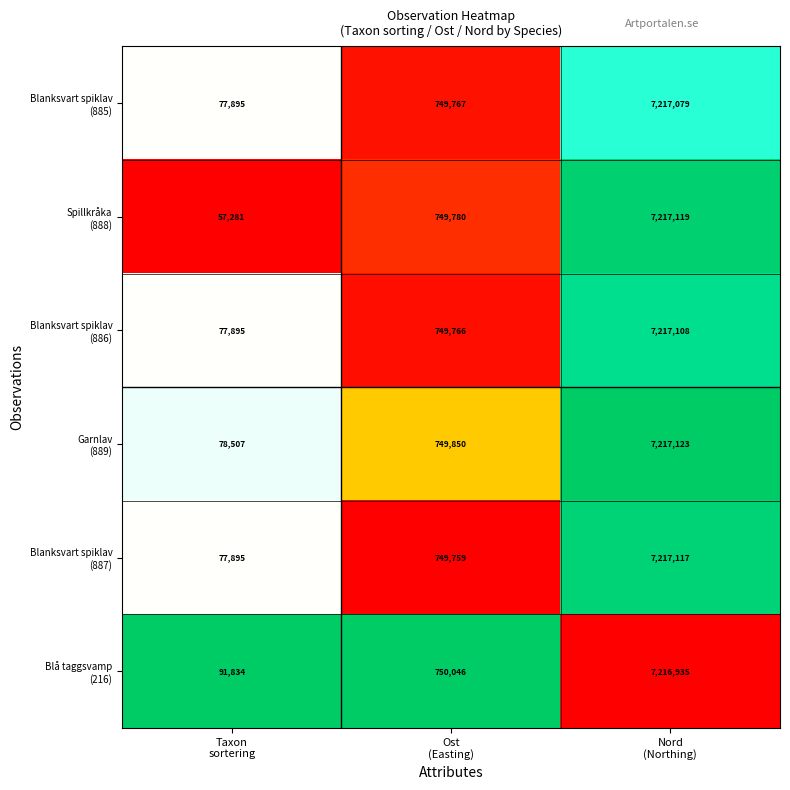

What is the greatest value displayed?

7217123